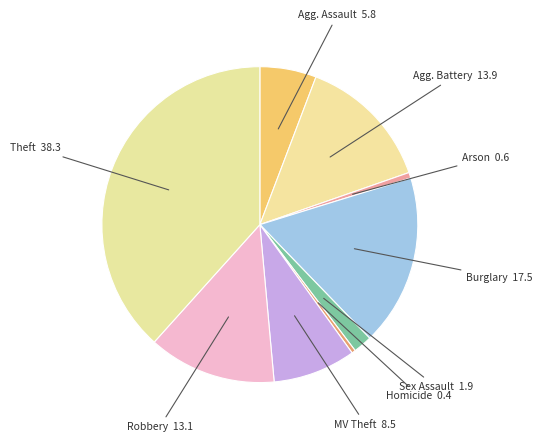

How many segments does this pie chart have?

9